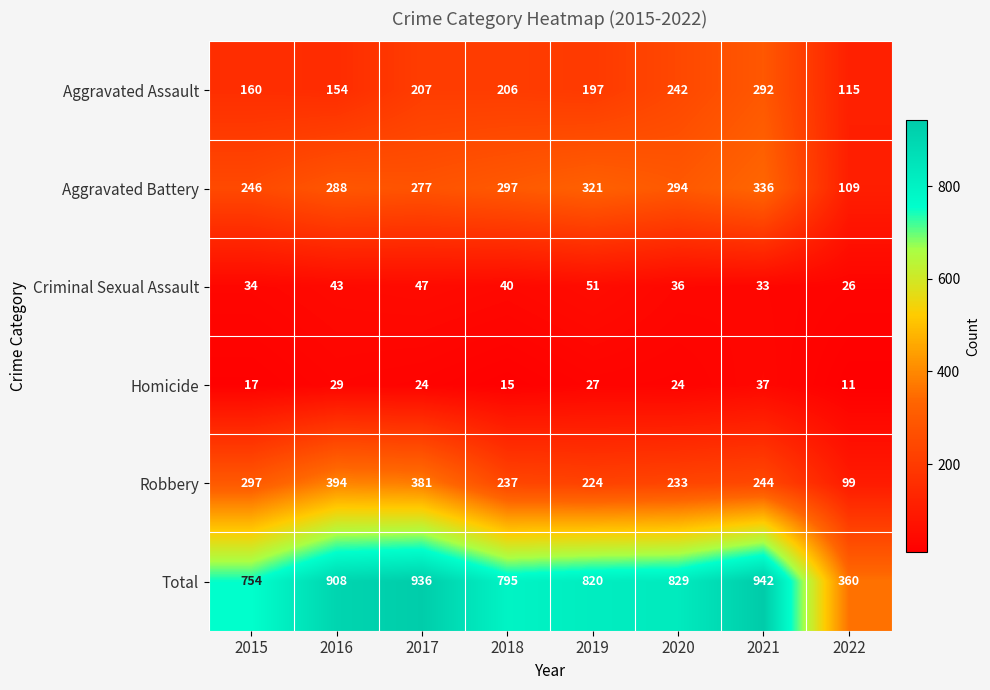

How many series are shown in this chart?

6